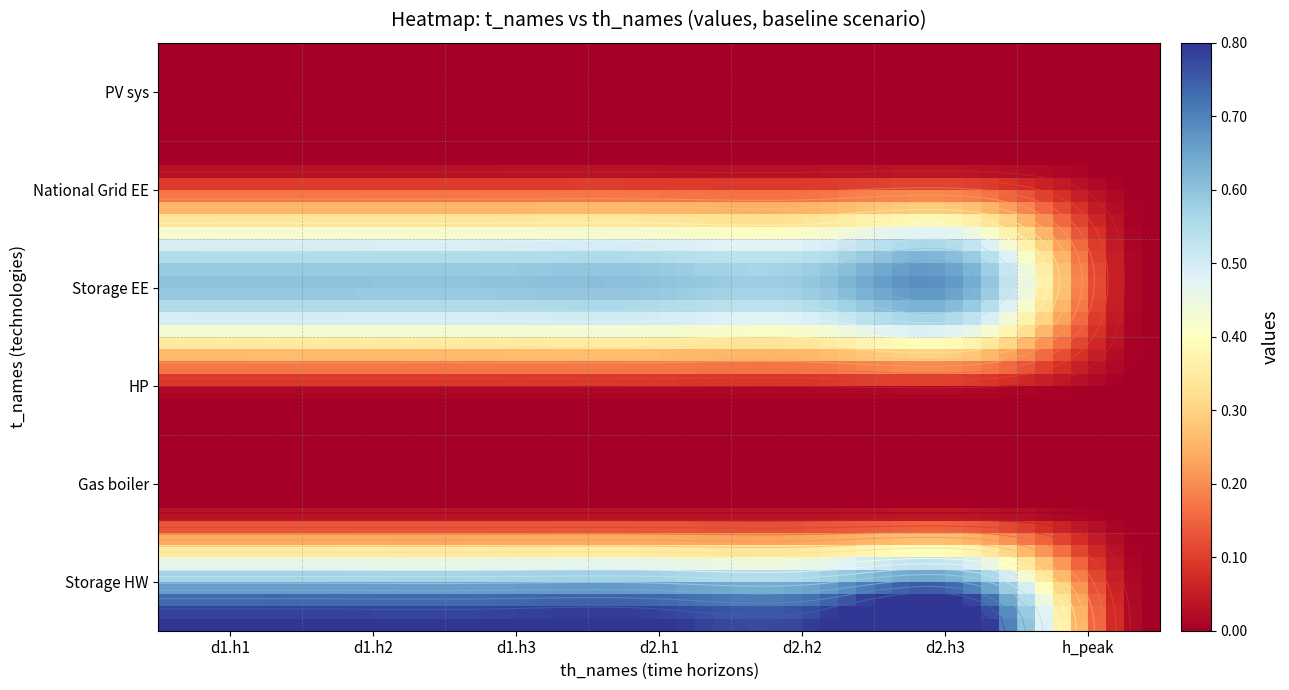

Between d1.h3 and d2.h1, which series saw the biggest shift?

Storage EE